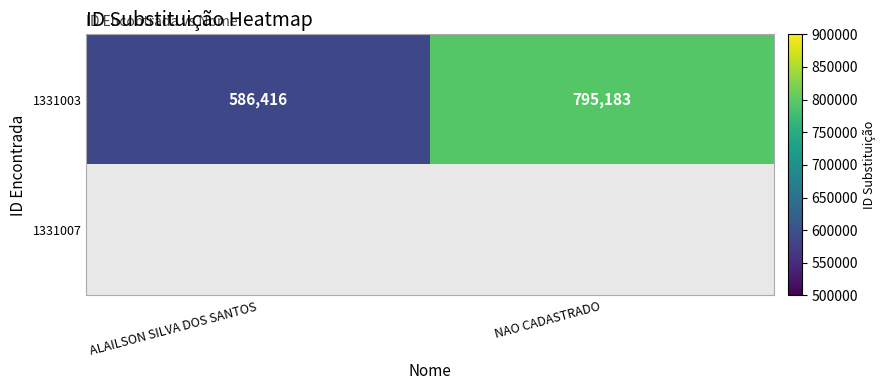

At which label does 1331003 reach its peak?

NAO CADASTRADO